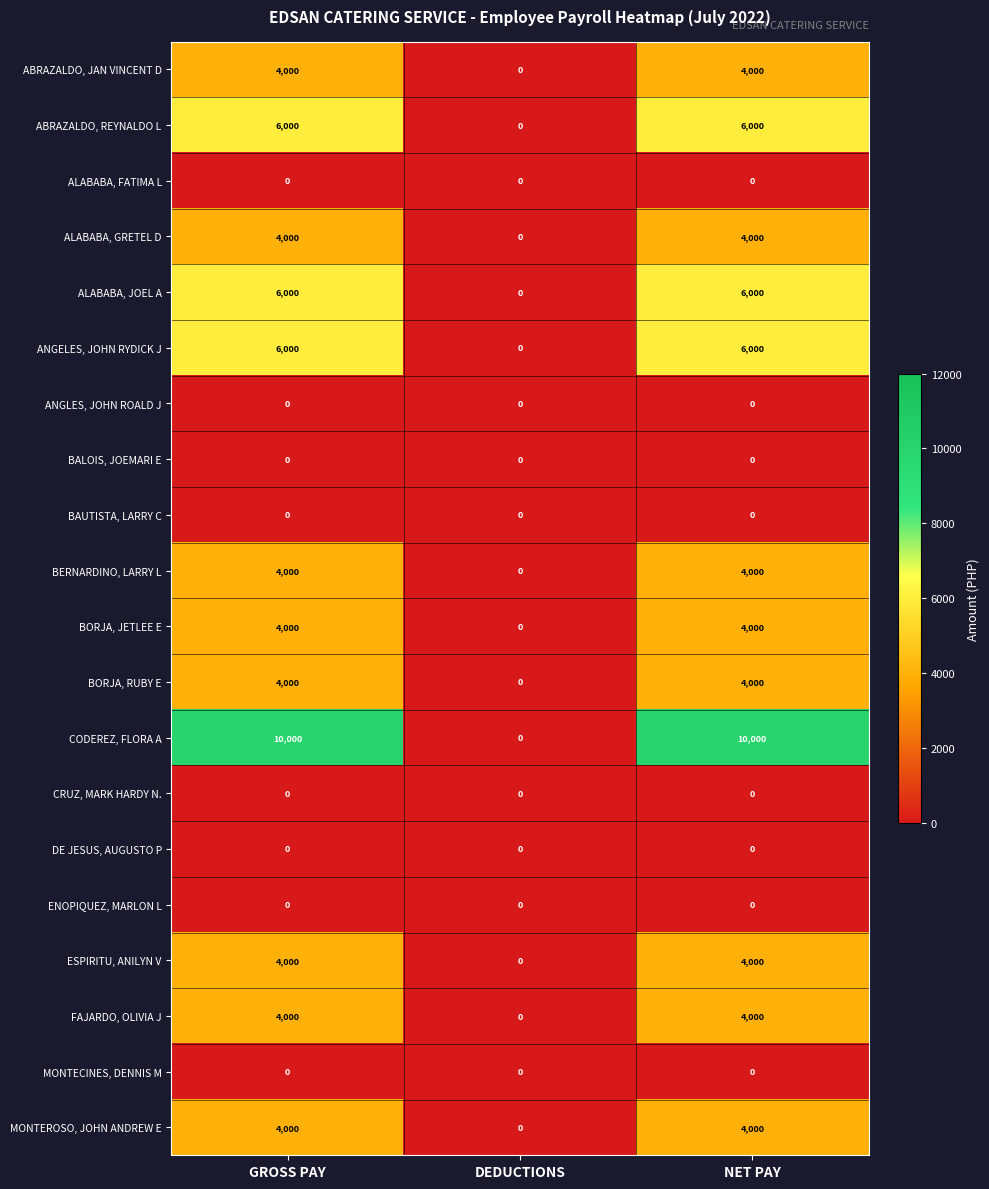

Which series has the largest total across all categories?

CODEREZ, FLORA A